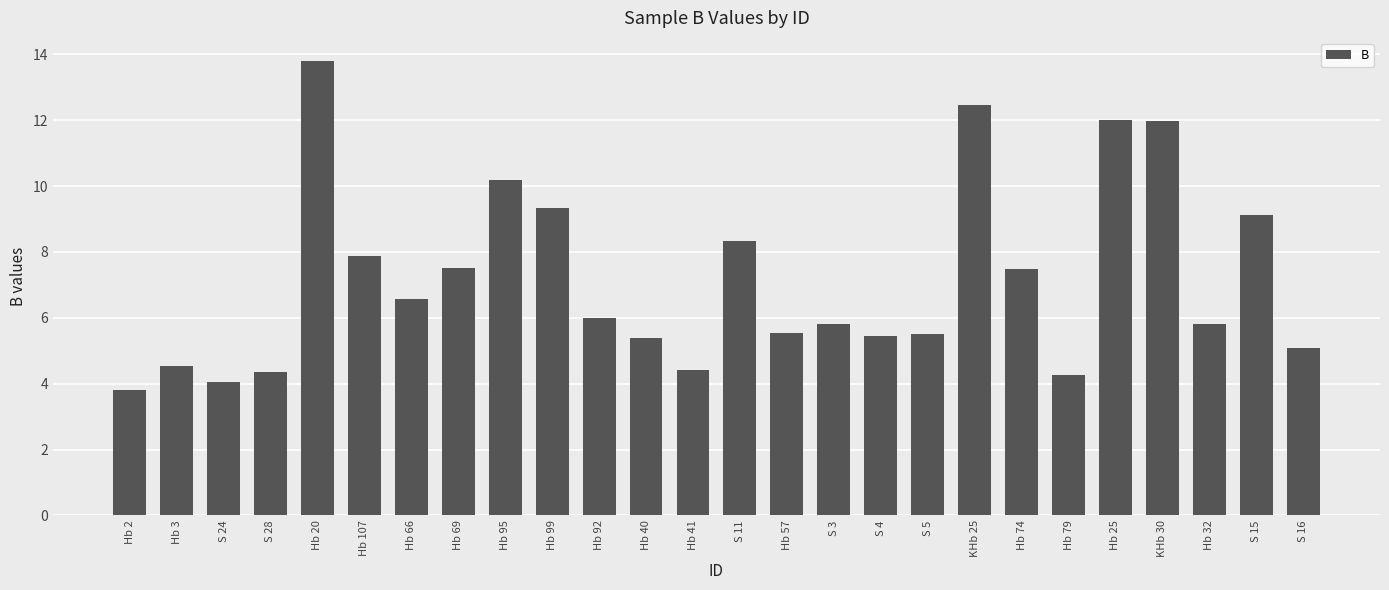

What is the difference between the maximum and second lowest values?

9.8